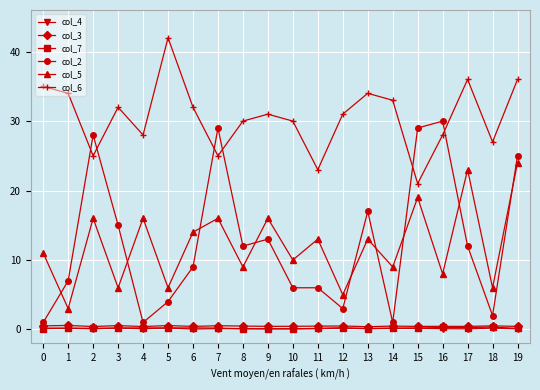

True or false: col_3 and col_6 cross at least once.

False